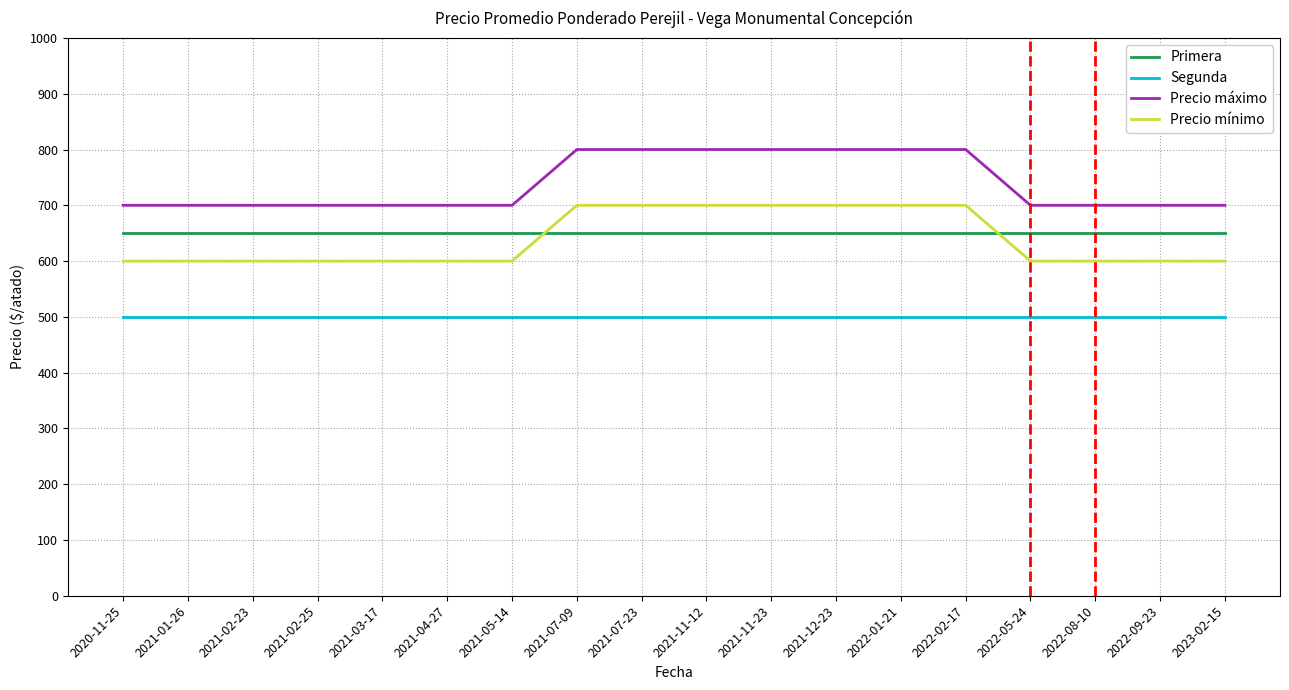

Is the value of Precio máximo at 2021-05-14 greater than the value of Primera at 2022-09-23?

Yes